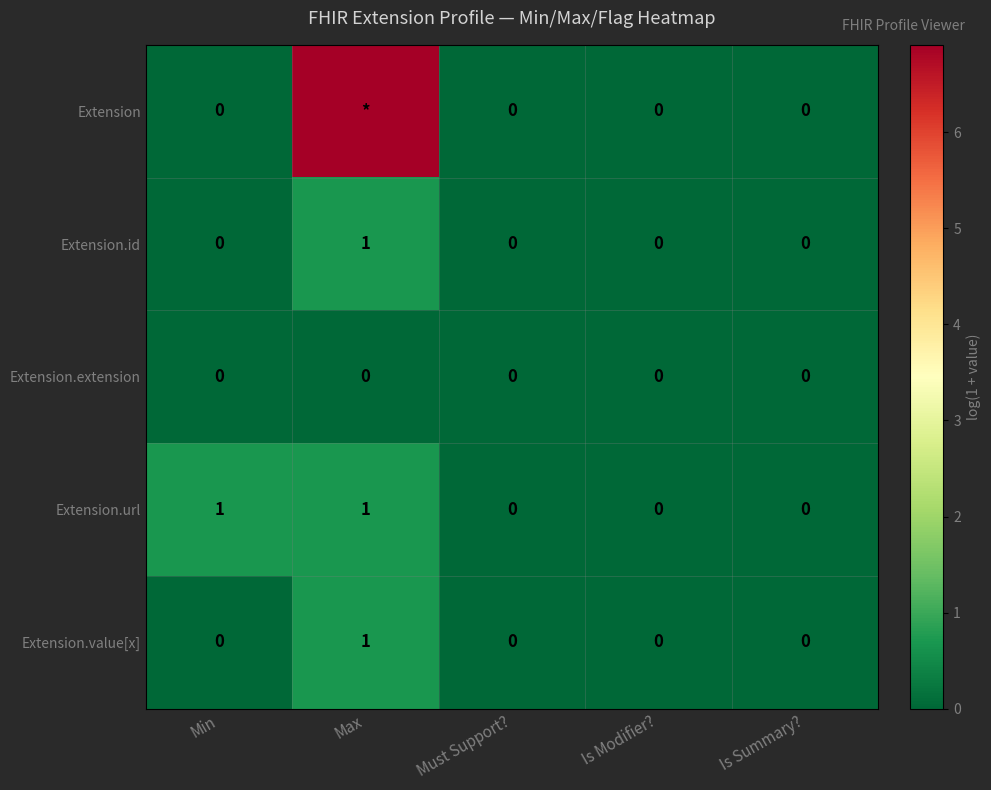

Between Min and Is Modifier?, which series saw the biggest shift?

Extension.url